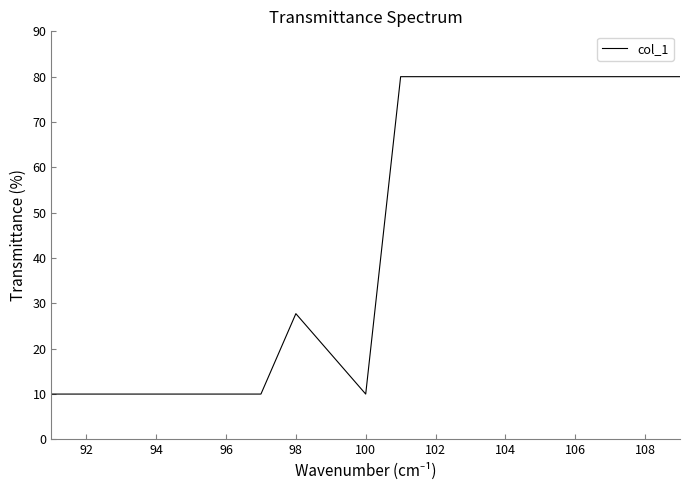

What is the minimum value shown in the chart?

10.0